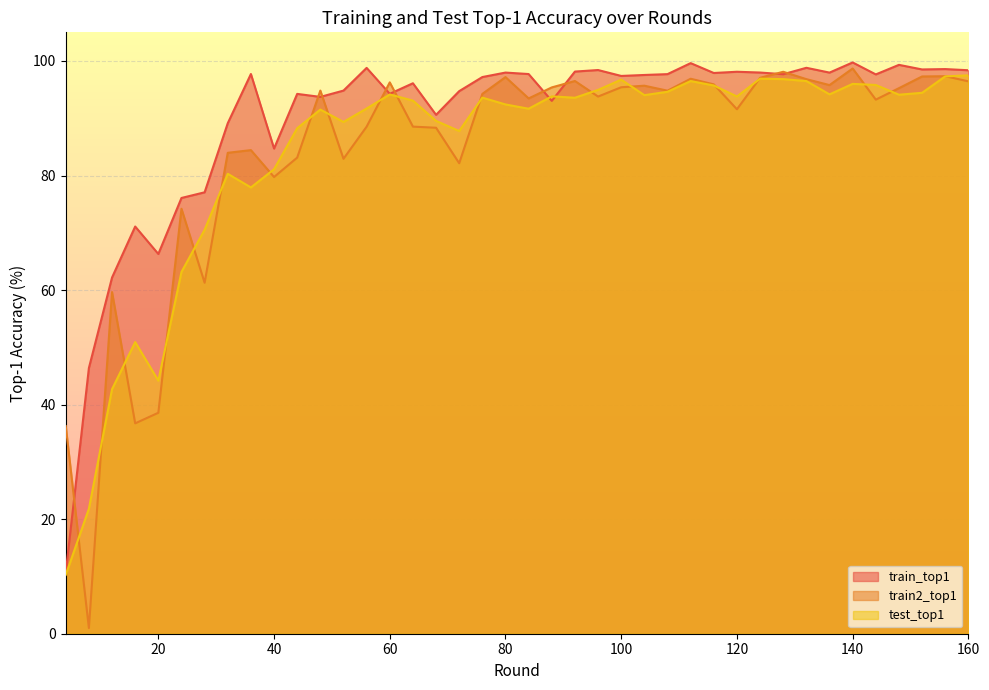

Reading left to right, what are all the values shown in this chart?

train_top1: 4=10.6	8=46.4	12=62.2	16=71.1	20=66.3	24=76.1	28=77.1	32=89.1	36=97.7	40=84.7	44=94.3	48=93.7	52=94.8	56=98.8	60=94.3	64=96.1	68=90.6	72=94.7	76=97.2	80=98.0	84=97.7	88=93.0	92=98.1	96=98.4	100=97.4	104=97.6	108=97.7	112=99.6	116=97.9	120=98.1	124=98.0	128=97.7	132=98.8	136=98.0	140=99.7	144=97.7	148=99.3	152=98.5	156=98.6	160=98.4
train2_top1: 4=36.3	8=1.0	12=59.6	16=36.7	20=38.6	24=74.2	28=61.3	32=84.0	36=84.4	40=79.7	44=83.1	48=94.8	52=82.9	56=88.5	60=96.3	64=88.5	68=88.3	72=82.1	76=94.2	80=97.2	84=93.5	88=95.4	92=96.5	96=93.8	100=95.4	104=95.7	108=94.8	112=96.9	116=95.9	120=91.6	124=97.1	128=98.1	132=96.8	136=95.8	140=98.7	144=93.2	148=95.3	152=97.3	156=97.3	160=96.4
test_top1: 4=10.3	8=21.8	12=42.7	16=50.9	20=44.2	24=63.2	28=70.5	32=80.3	36=77.9	40=81.1	44=88.3	48=91.5	52=89.3	56=91.7	60=94.2	64=93.1	68=89.5	72=87.8	76=93.6	80=92.4	84=91.7	88=93.8	92=93.6	96=95.0	100=96.7	104=94.0	108=94.6	112=96.5	116=95.7	120=93.8	124=96.9	128=96.8	132=96.5	136=94.2	140=96.0	144=95.8	148=94.1	152=94.4	156=97.3	160=97.5